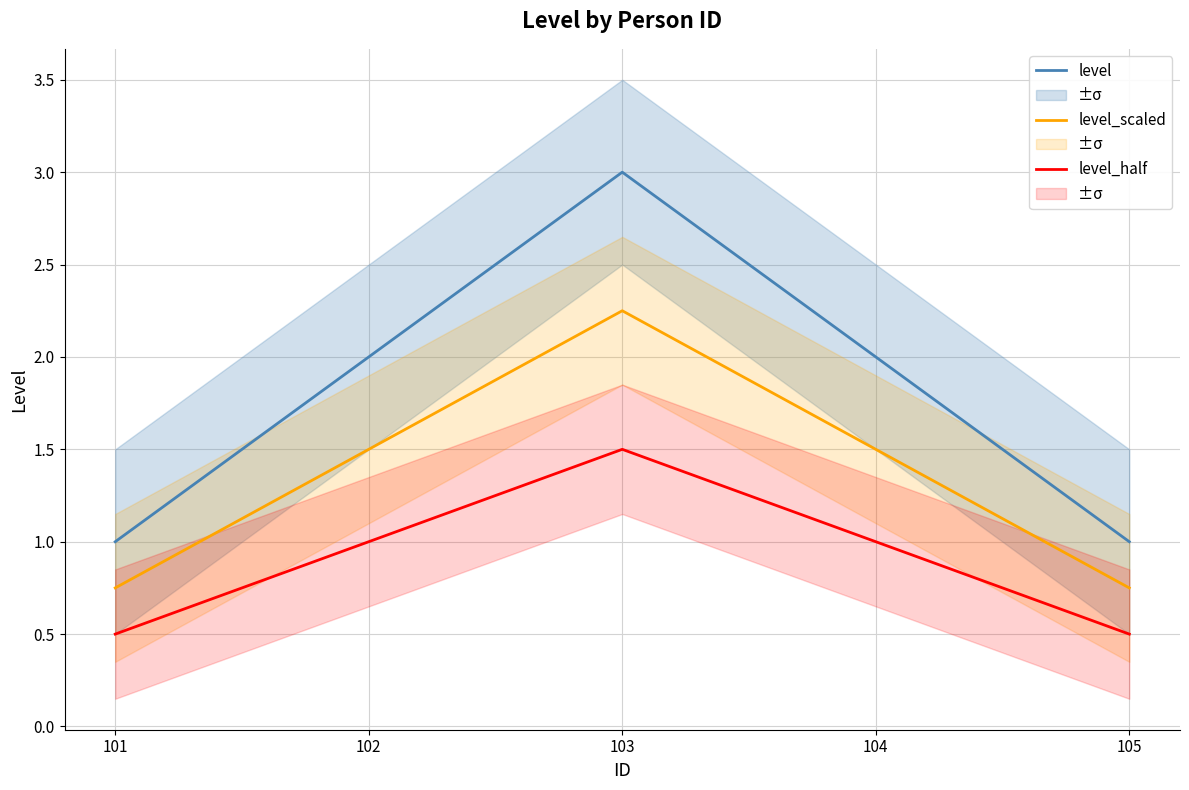

Which series has the widest spread of values?

level